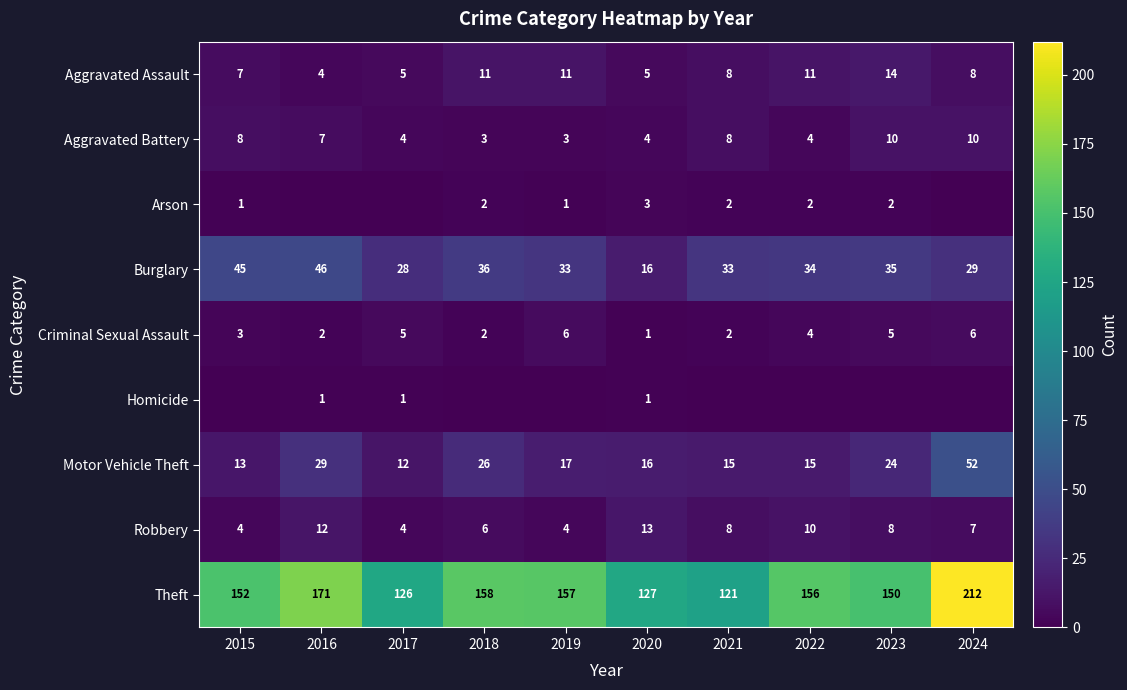

Count the Robbery values in the range 4 to 10.

8